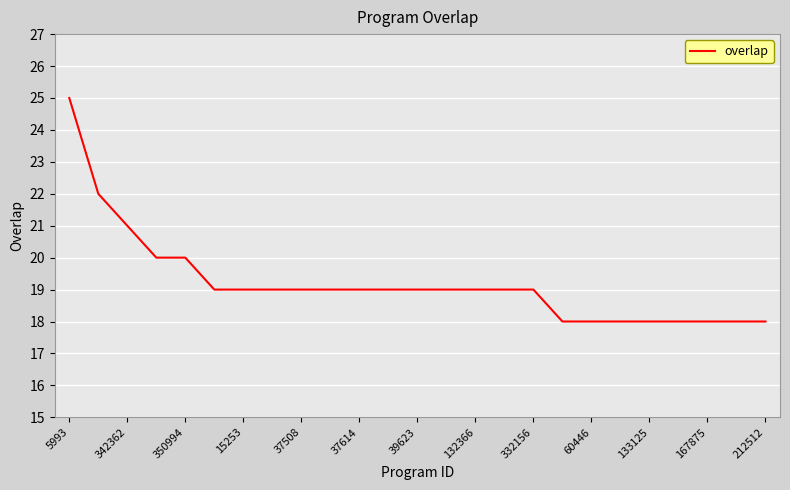

What is the maximum value shown in the chart?

25